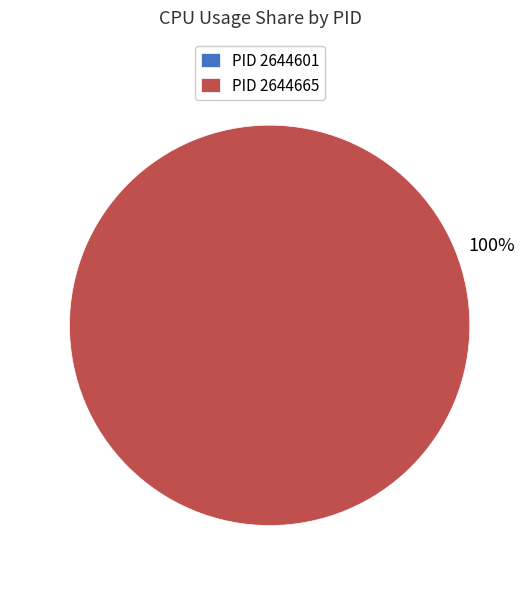

To the nearest percent, what is the difference between the largest and smallest slice percentages?

100%